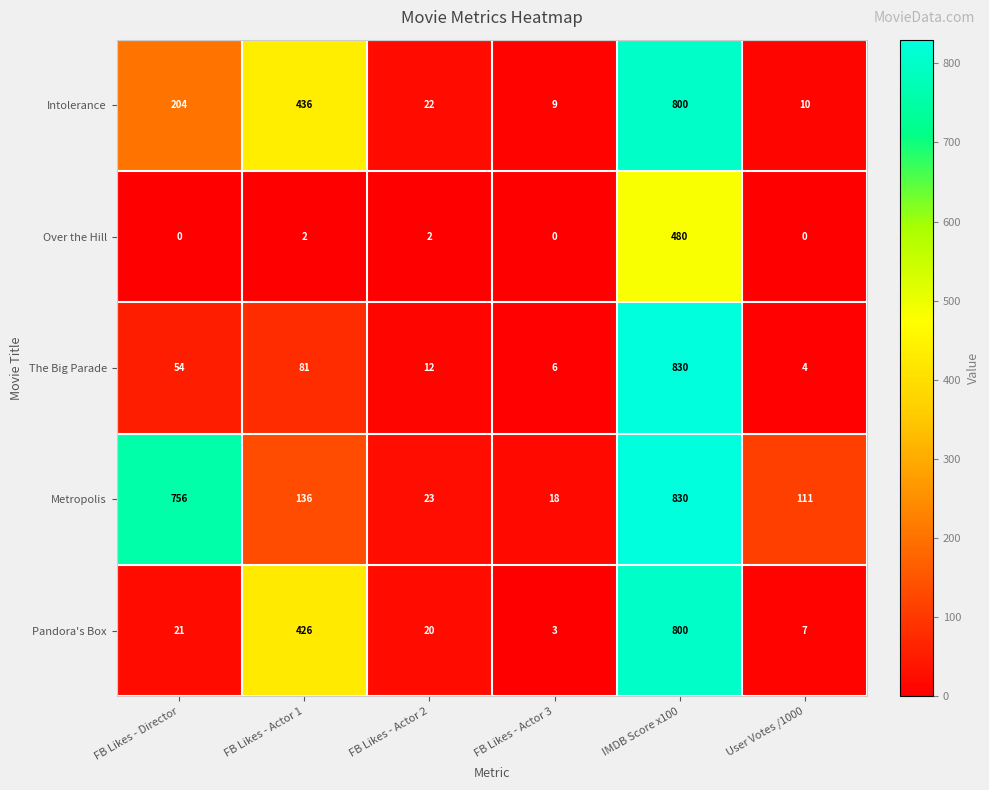

What is the total value across all series at User Votes /1000?

132